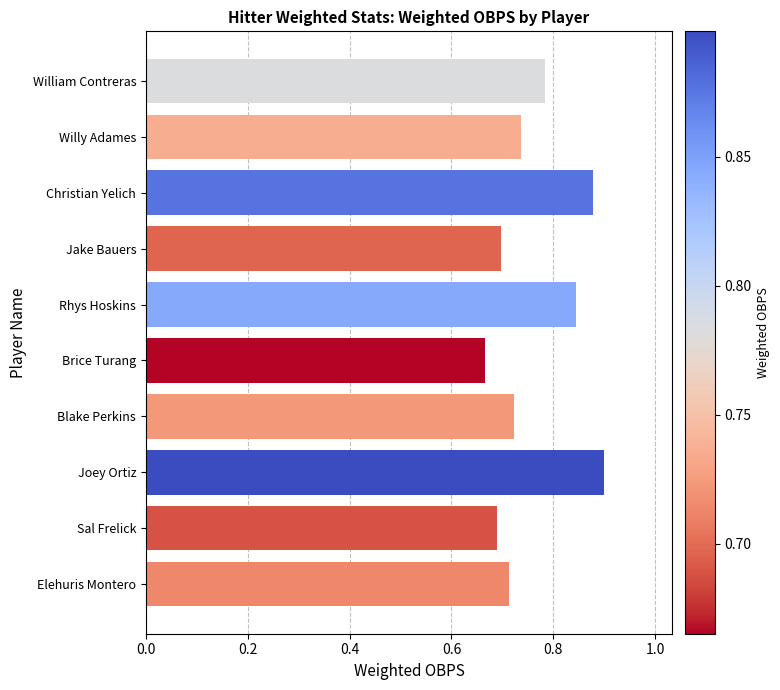

Which has a higher value, William Contreras or Joey Ortiz?

Joey Ortiz